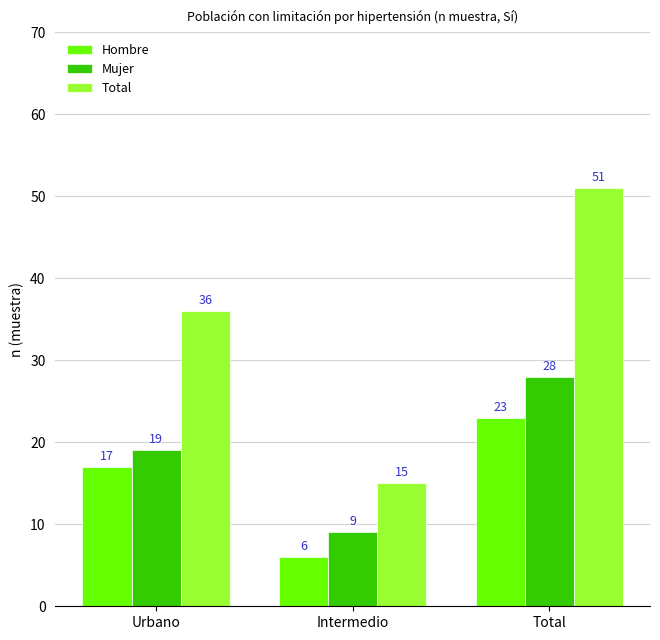

Is the value of Total at Total greater than the value of Hombre at Intermedio?

Yes